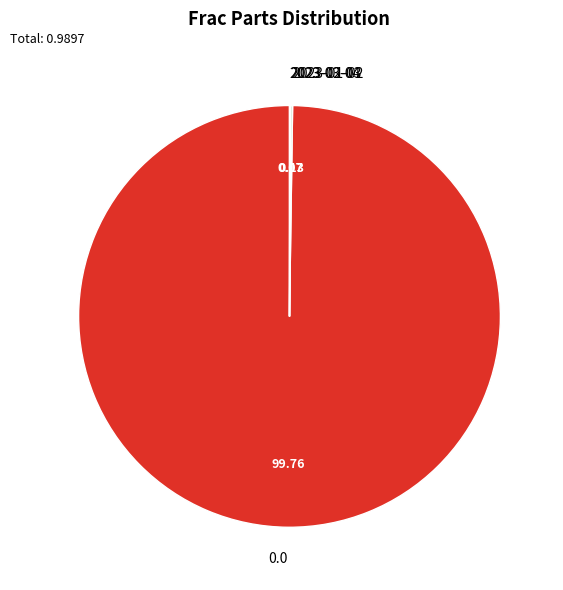

Is there any slice that represents more than half of the pie?

Yes